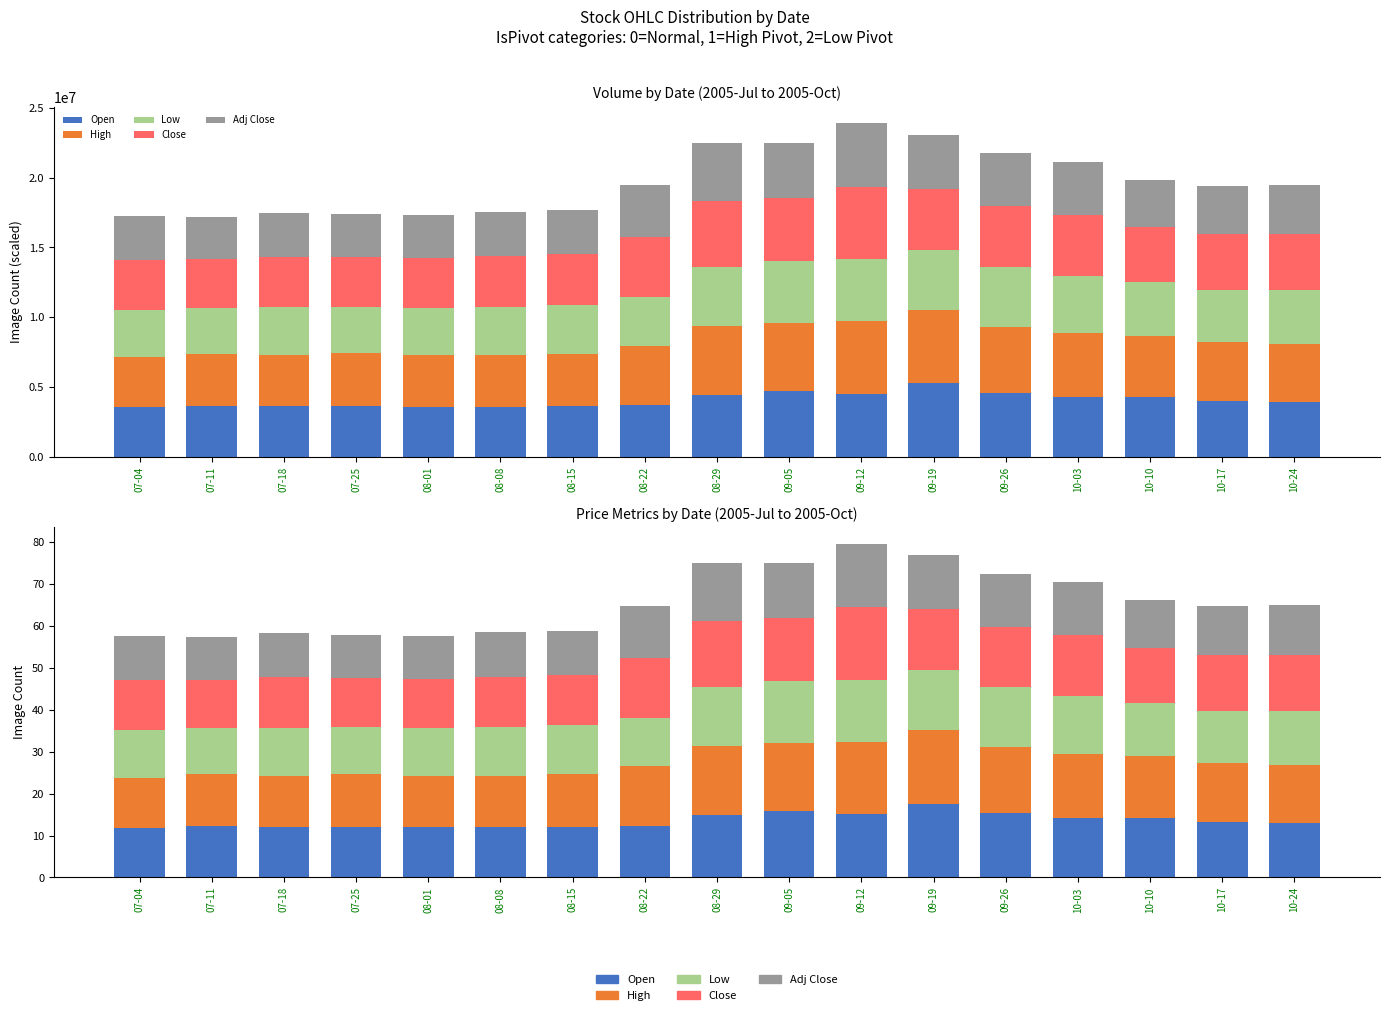

What is the value of the Close bar at the 6th from the left?

12.1